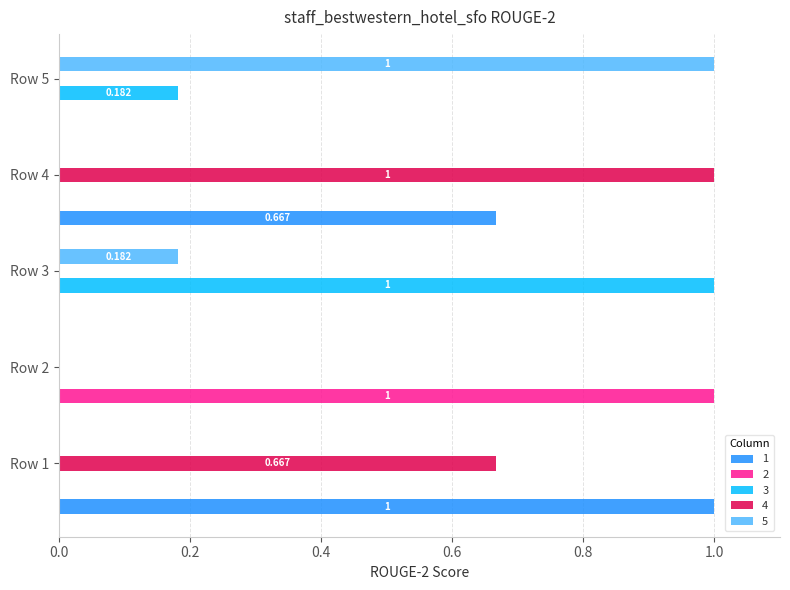

Is the value of 1 at Row 5 greater than the value of 3 at Row 5?

No